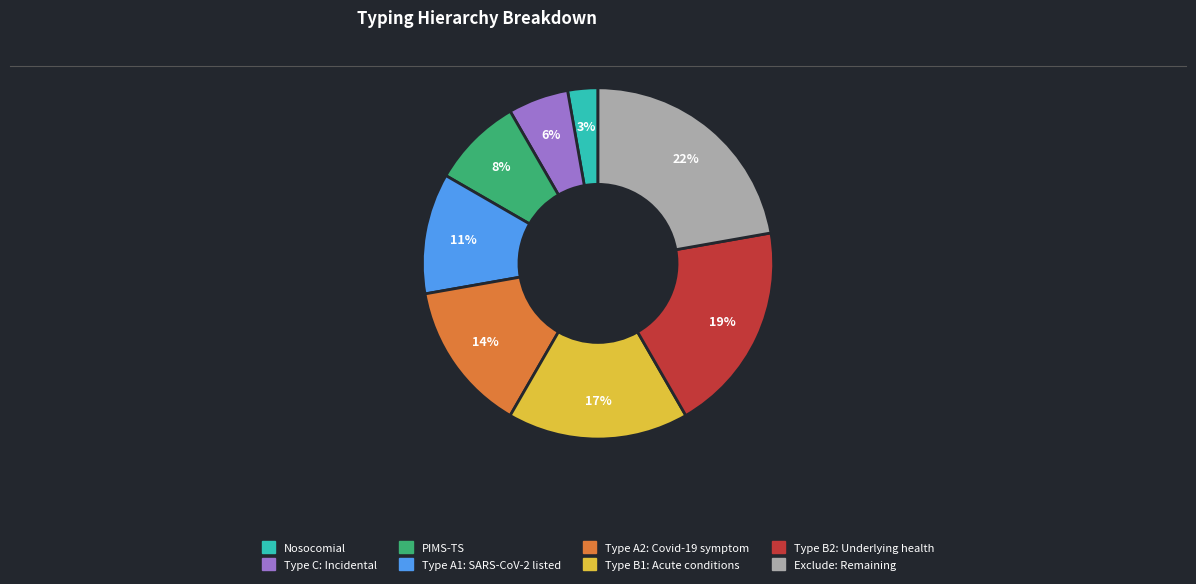

Which slice is the smallest?

Nosocomial